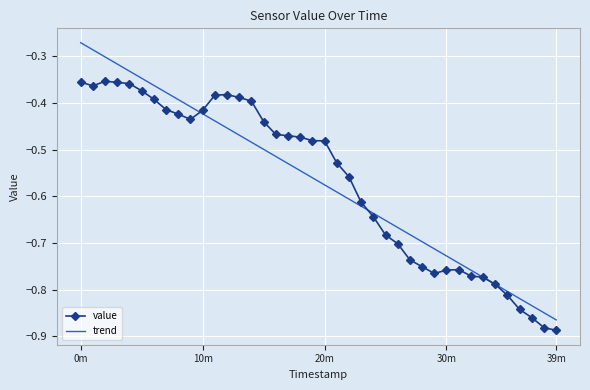

What is the difference between the second highest and second lowest values in the trend series?

0.6